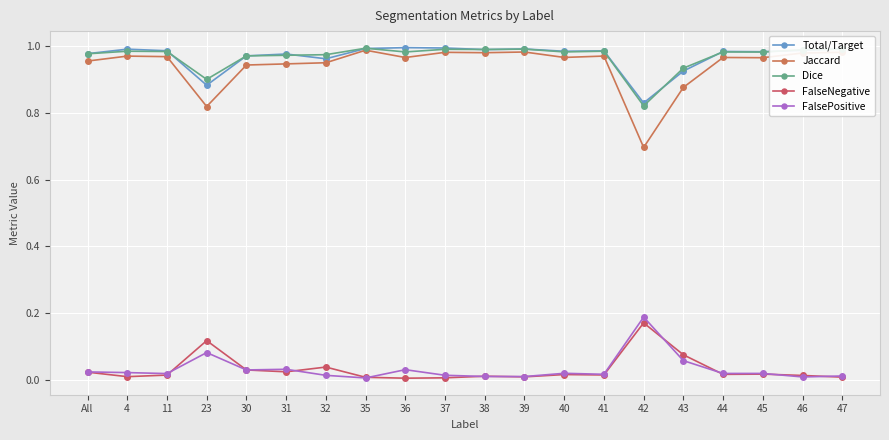

What is the spread (max minus min) of values at 38?

1.0